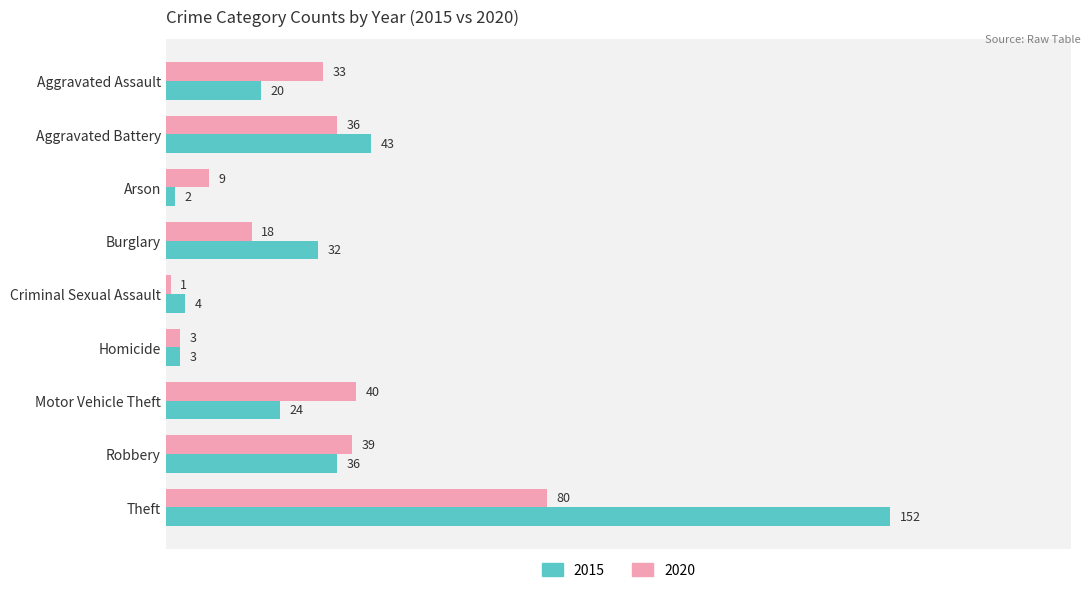

Count the number of data series in this chart.

2